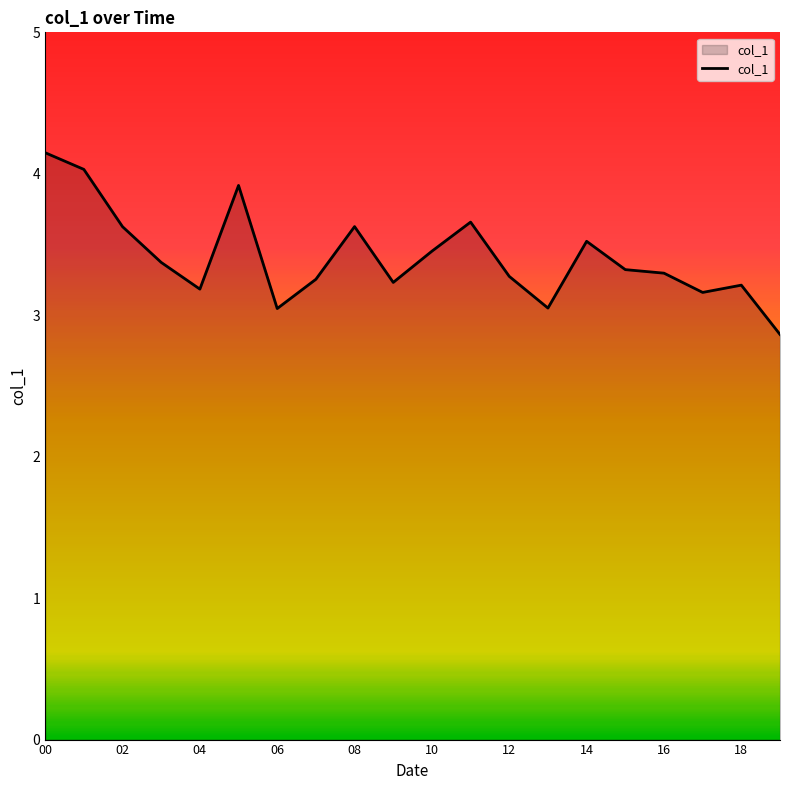

What is the difference between the maximum and minimum values?

1.3